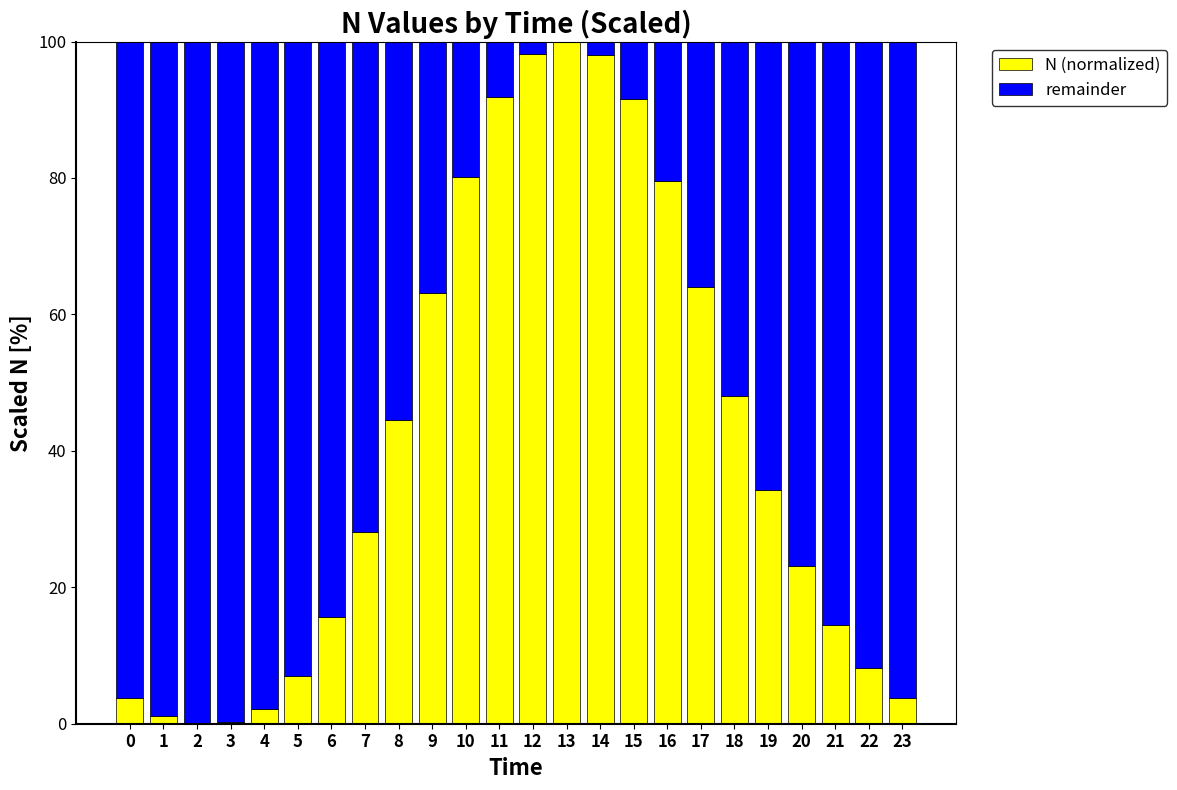

The value of N (normalized) at 18 is 48.0. True or false?

True